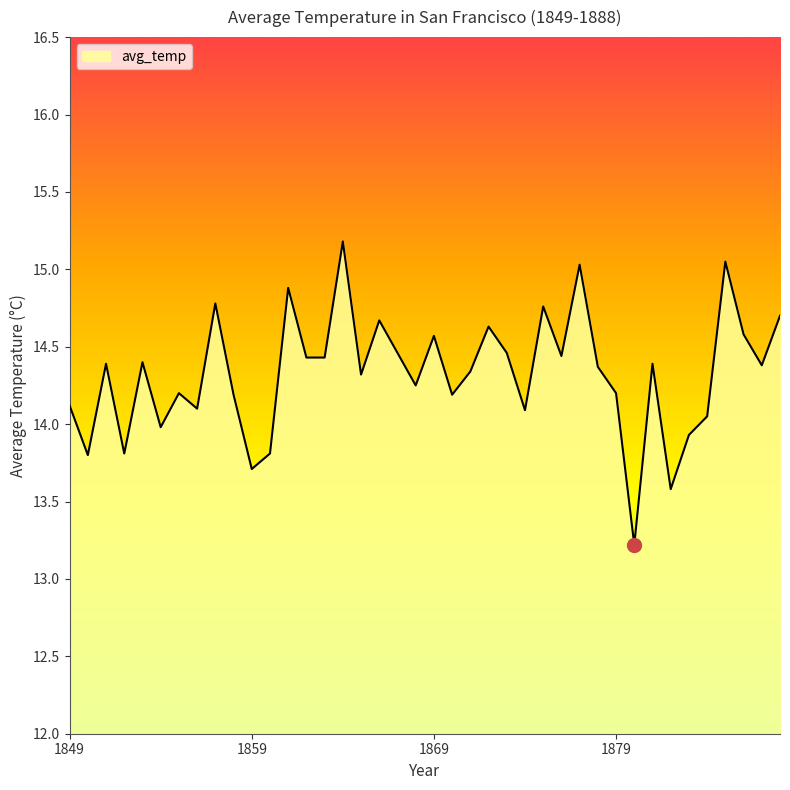

What is the difference between the maximum and minimum values?

2.0